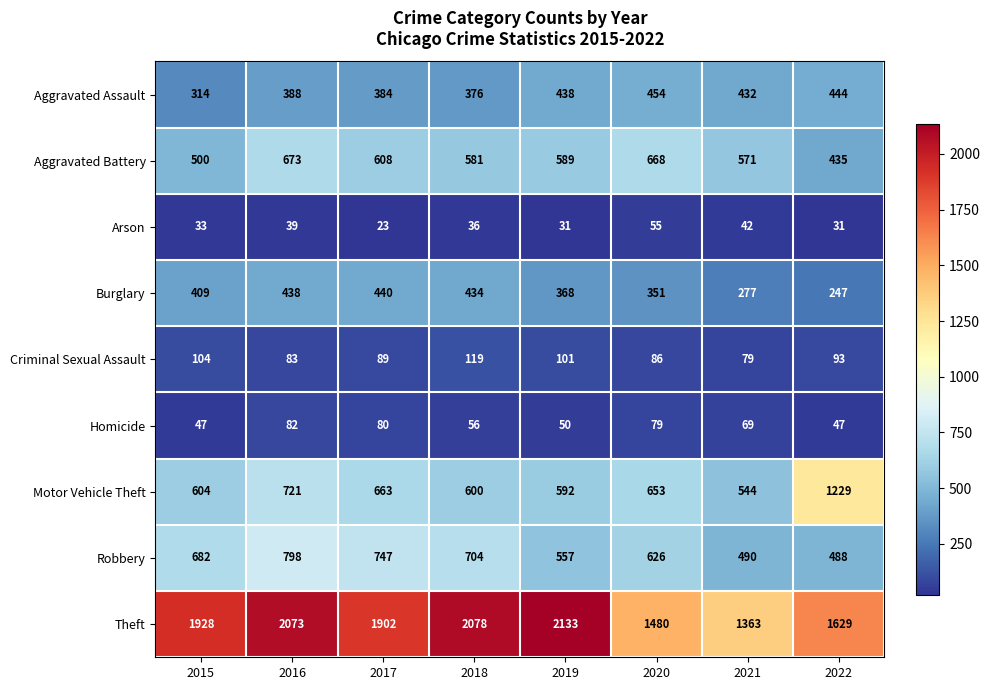

What is the difference between the second highest and second lowest values in the Aggravated Assault series?

68